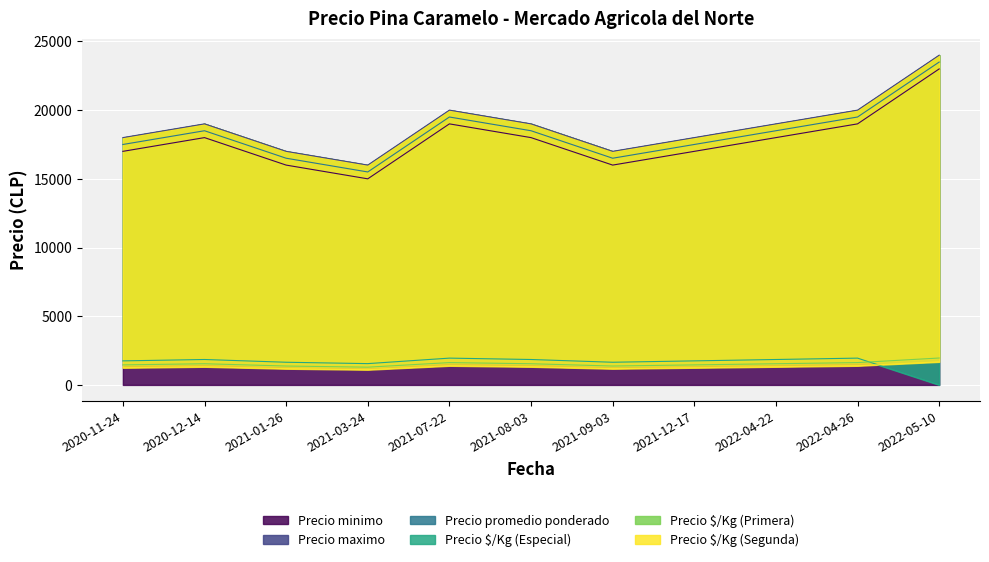

Between 2021-01-26 and 2022-04-22, which series saw the biggest shift?

Precio minimo